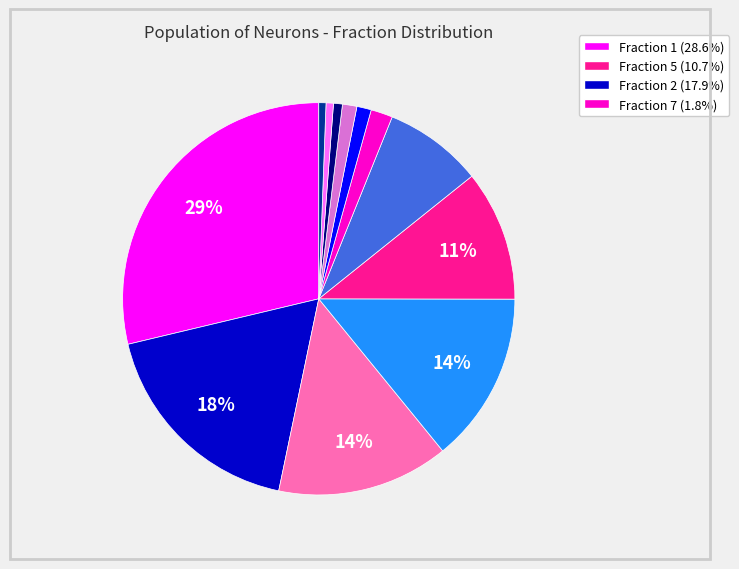

Is there a majority slice in this chart?

No